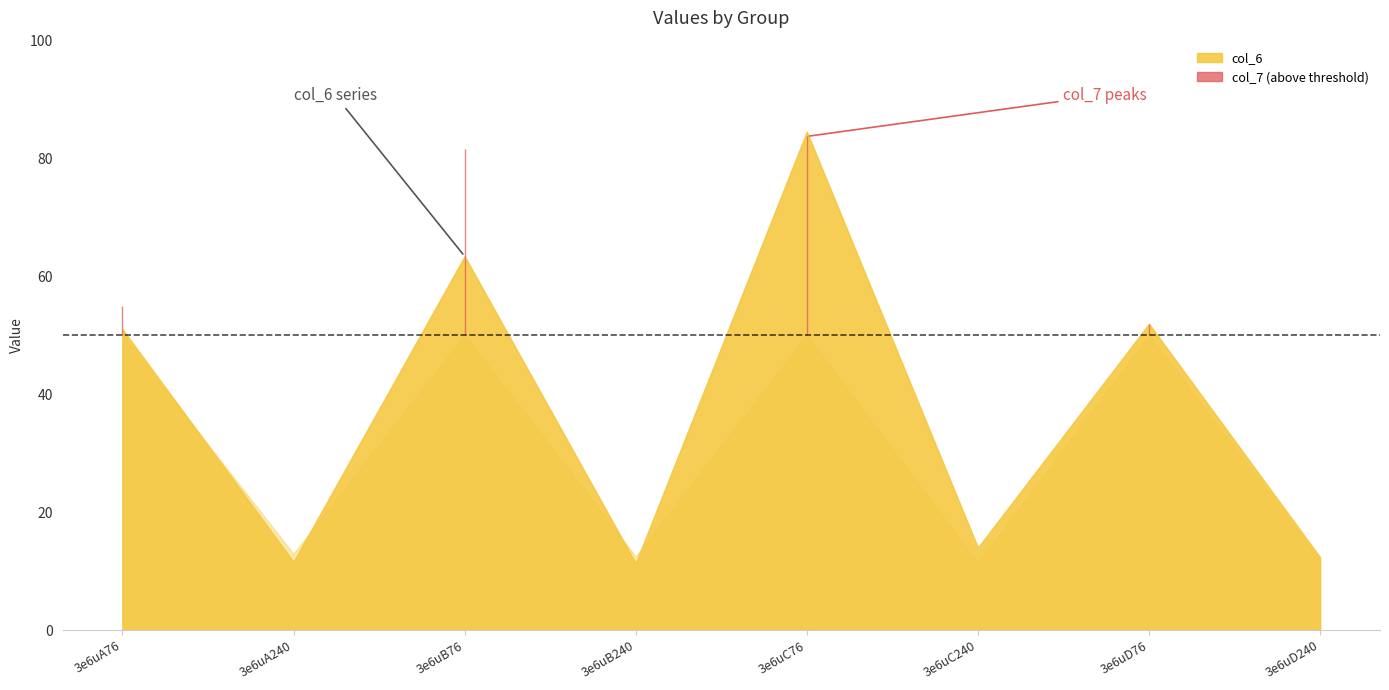

Rank the series at 3e6uB240 from highest to lowest value.

col_7, col_6